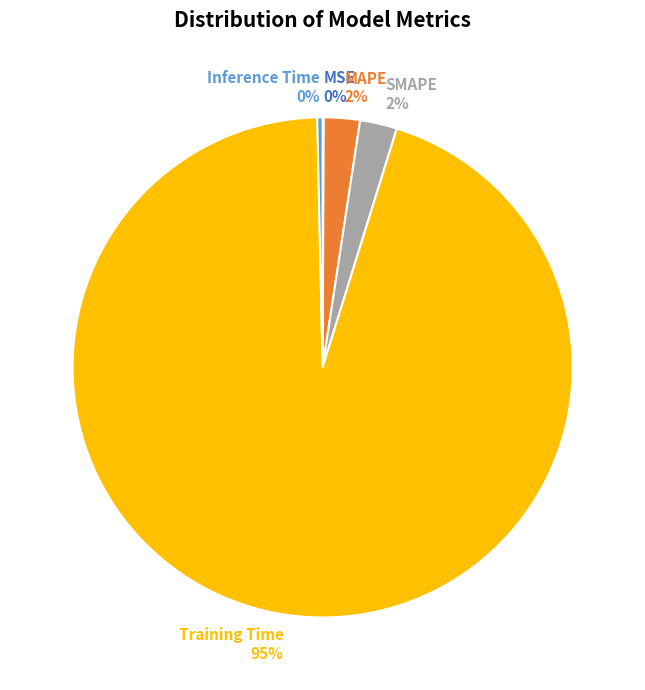

Between Inference Time 0% and Training Time 95%, which is larger?

Training Time 95%